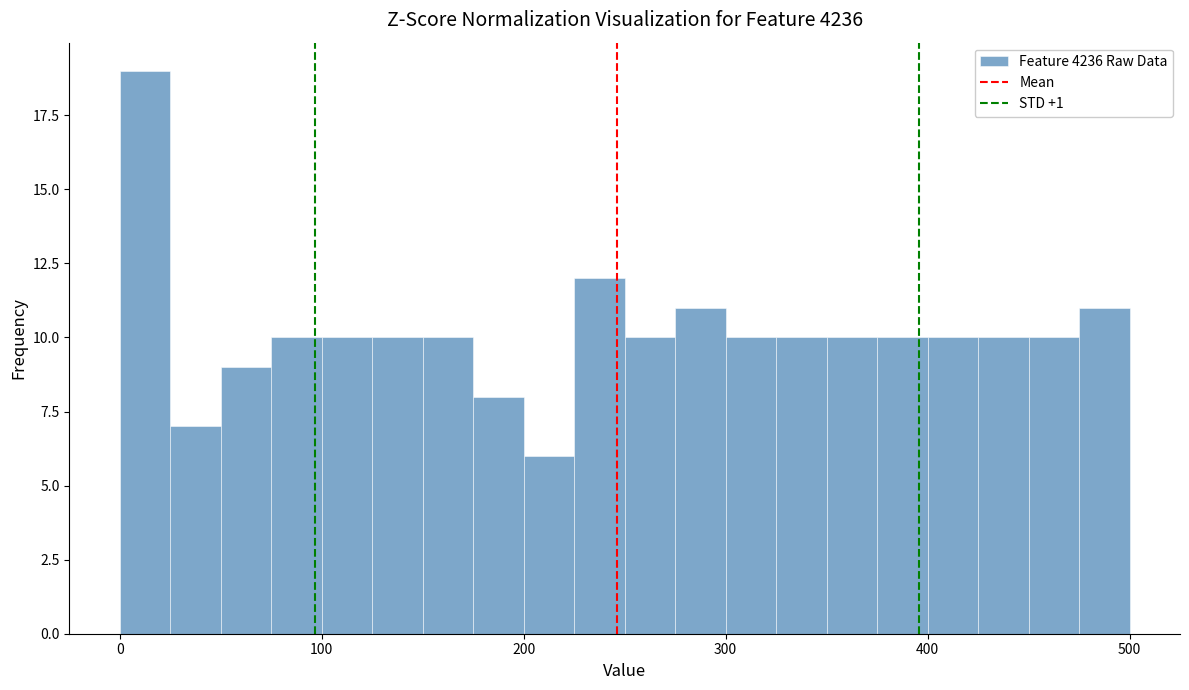

Around what value on the x-axis is the tallest bar? Give the approximate position of its centre, as read against the axis.

10